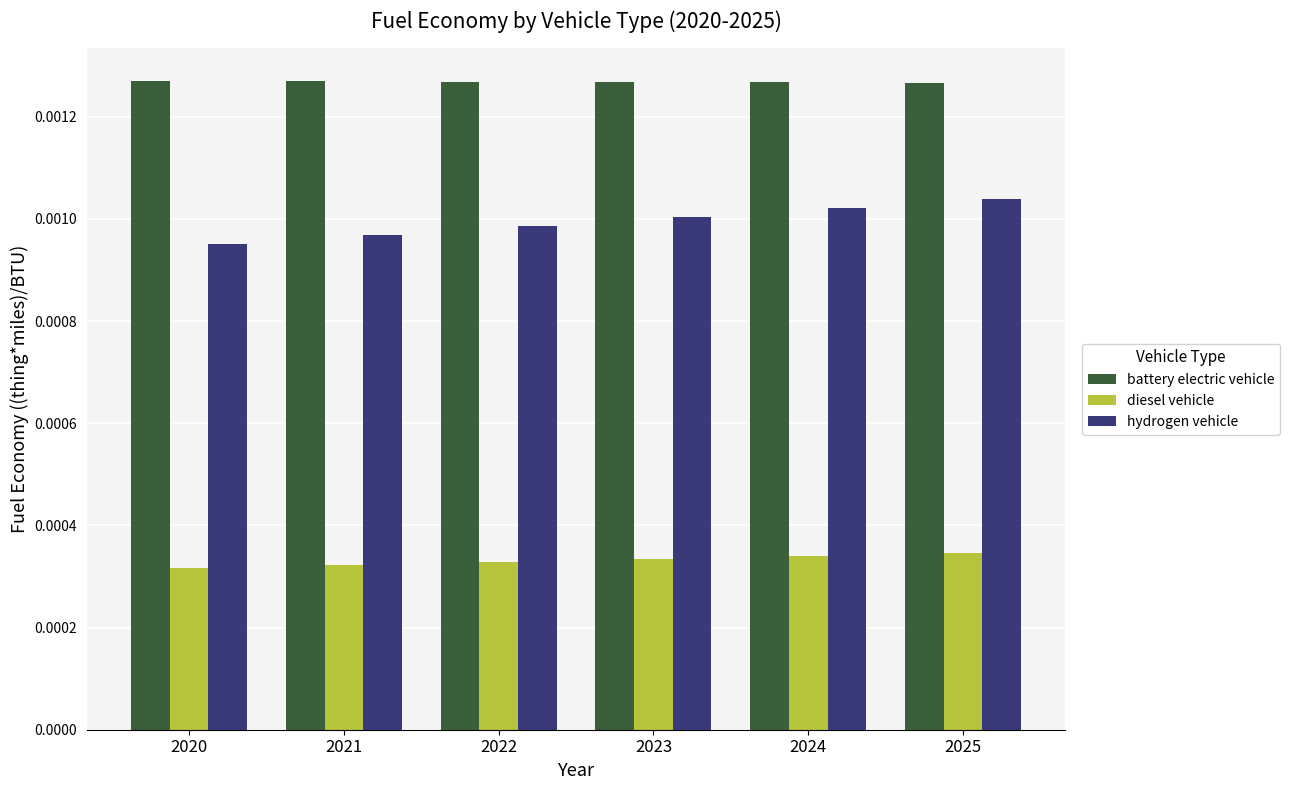

How many battery electric vehicle values are between 0 and 1?

6